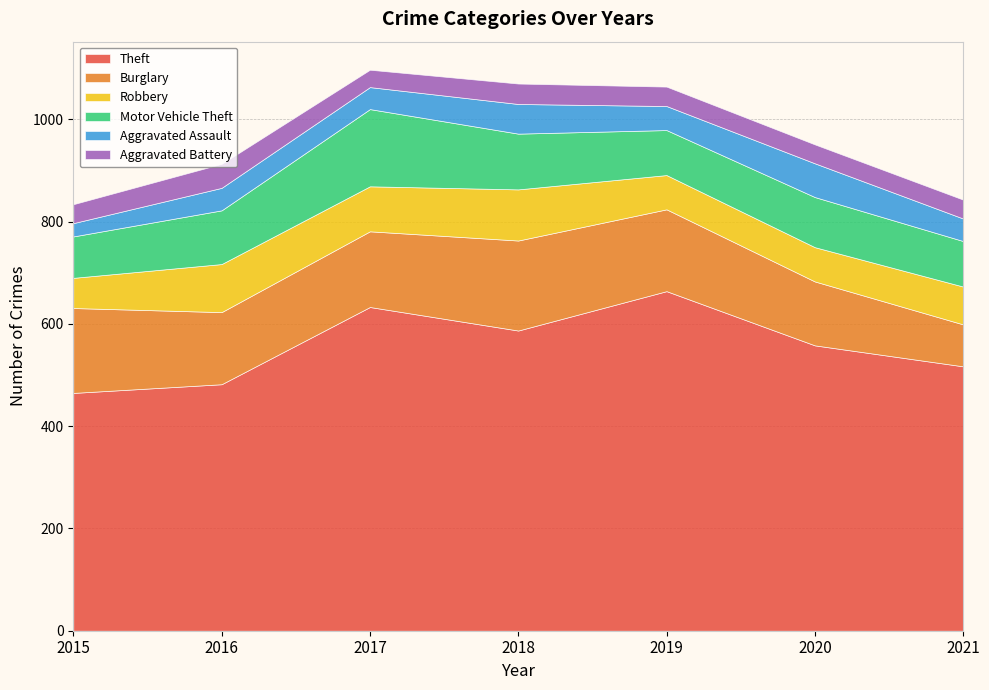

What is the difference between the second highest and minimum values in the Theft series?

168